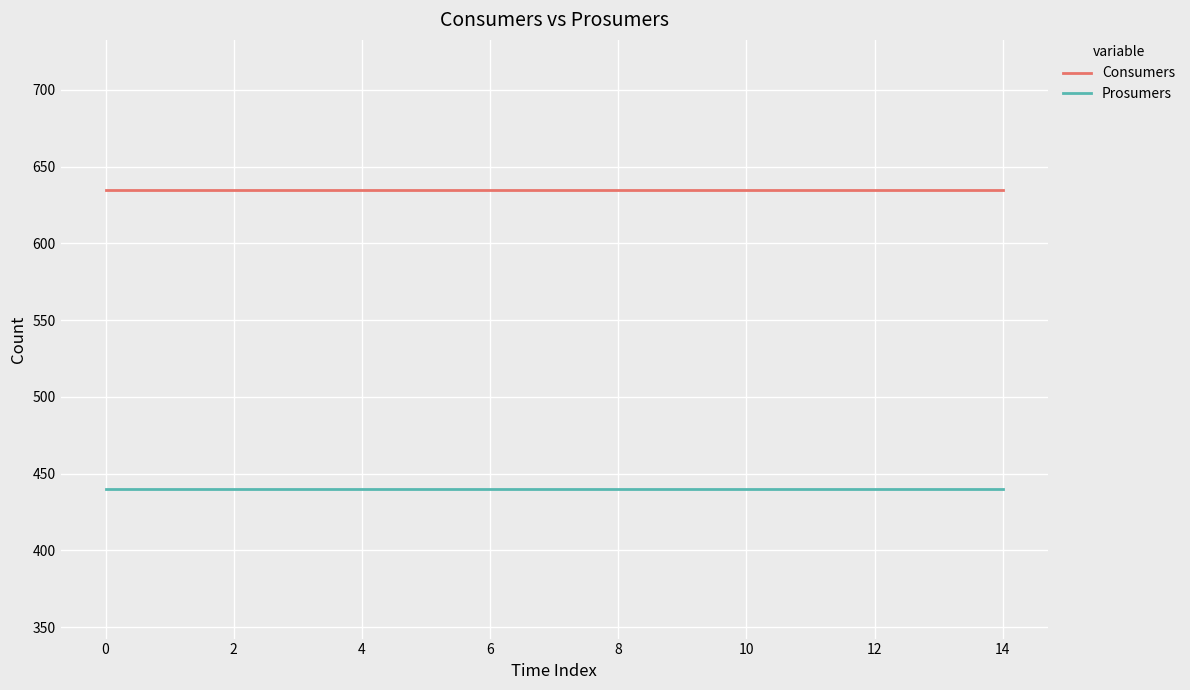

True or false: Prosumers and Consumers cross at least once.

False